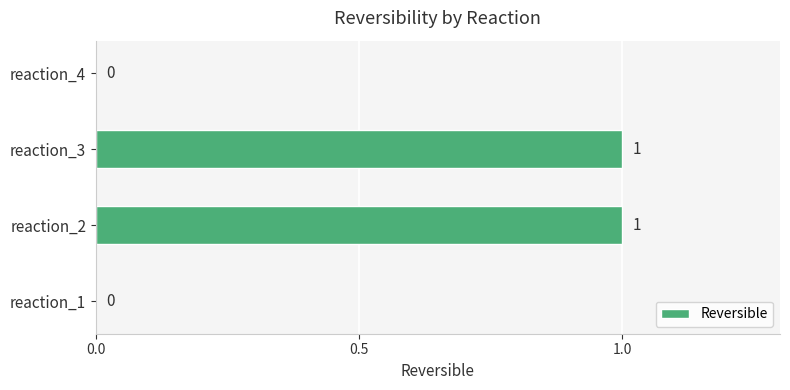

How many categories are shown in the chart?

4